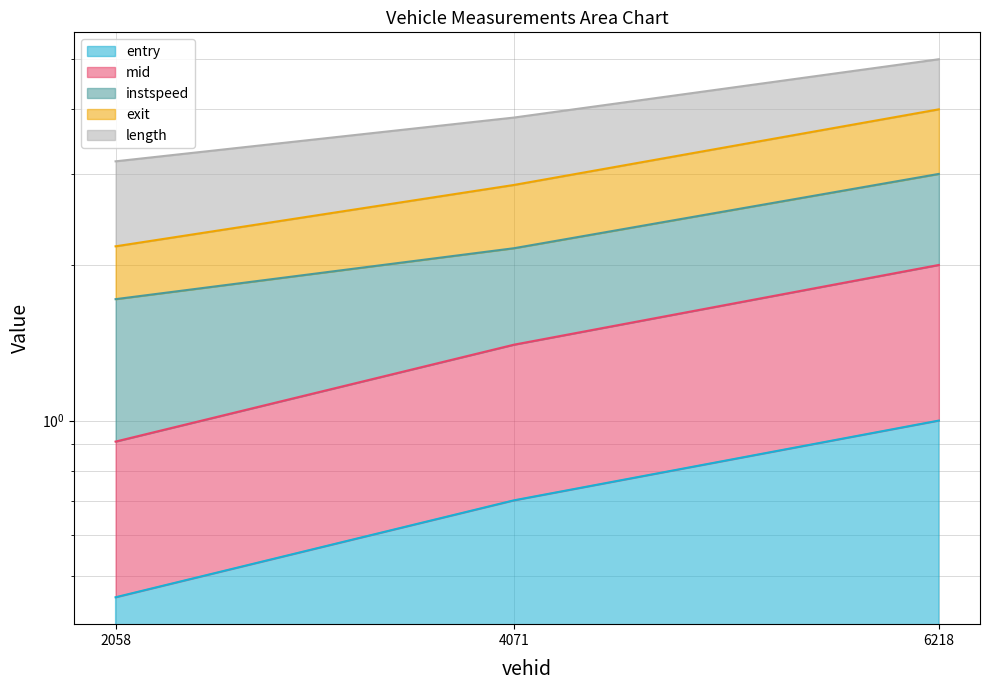

Which series has the largest total across all categories?

exit